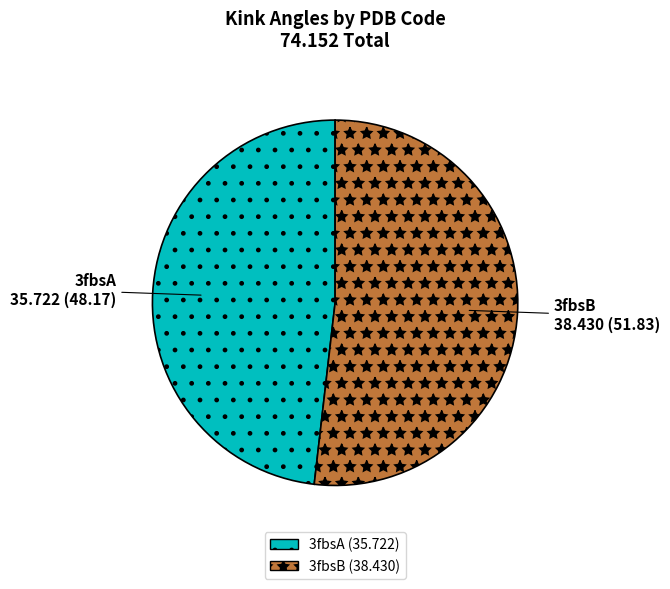

Does any single category account for the majority?

Yes